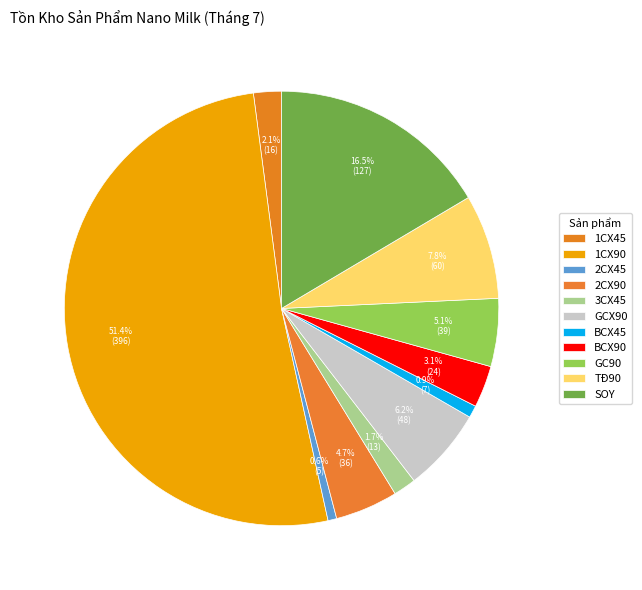

How many slices are in this pie chart?

11